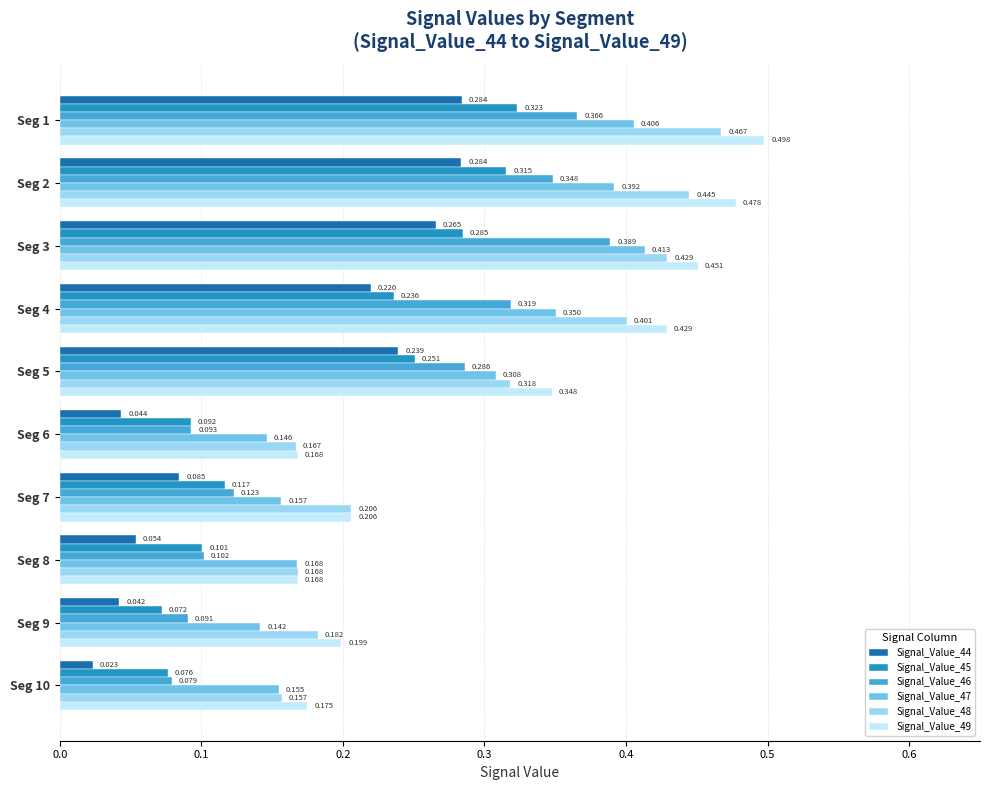

Reading right to left, list all the values displayed in this chart.

Signal_Value_44: 0.0	0.0	0.1	0.1	0.0	0.2	0.2	0.3	0.3	0.3
Signal_Value_45: 0.1	0.1	0.1	0.1	0.1	0.3	0.2	0.3	0.3	0.3
Signal_Value_46: 0.1	0.1	0.1	0.1	0.1	0.3	0.3	0.4	0.3	0.4
Signal_Value_47: 0.2	0.1	0.2	0.2	0.1	0.3	0.4	0.4	0.4	0.4
Signal_Value_48: 0.2	0.2	0.2	0.2	0.2	0.3	0.4	0.4	0.4	0.5
Signal_Value_49: 0.2	0.2	0.2	0.2	0.2	0.3	0.4	0.5	0.5	0.5